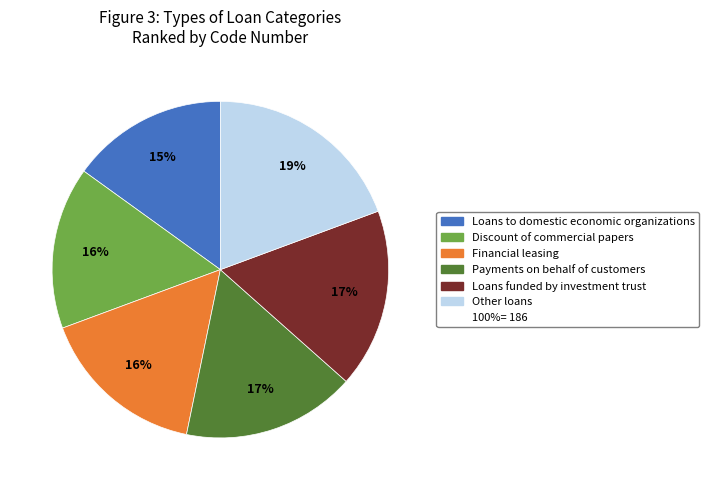

To the nearest percent, what is the average slice percentage?

17%